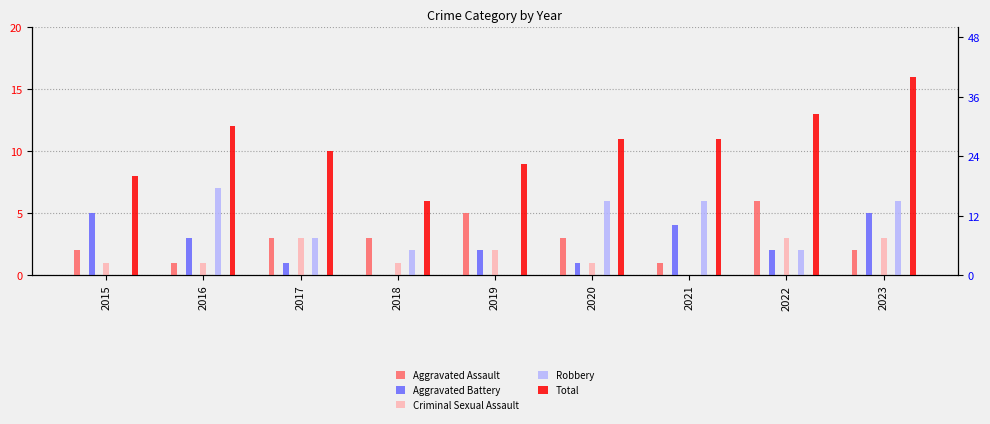

What is the difference between the highest and lowest values at 2022?

11